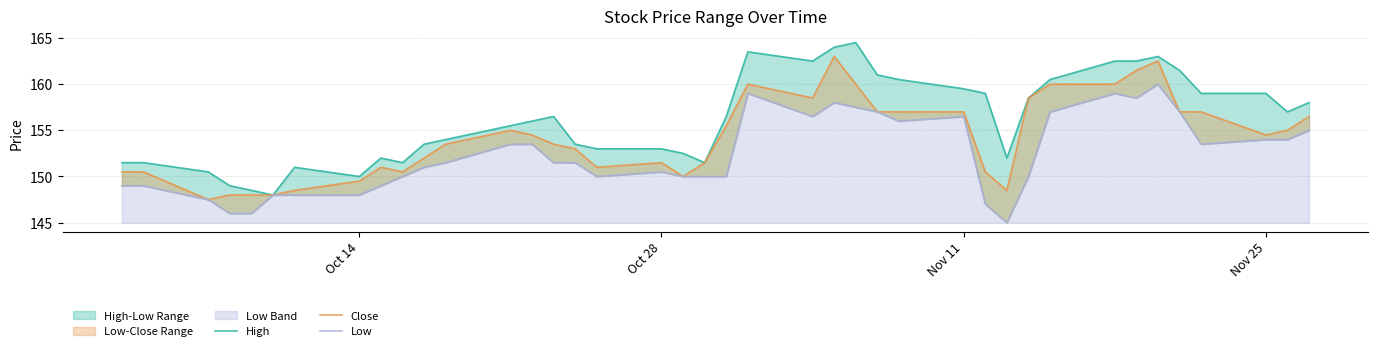

At how many categories does at least one series exceed 153?

25